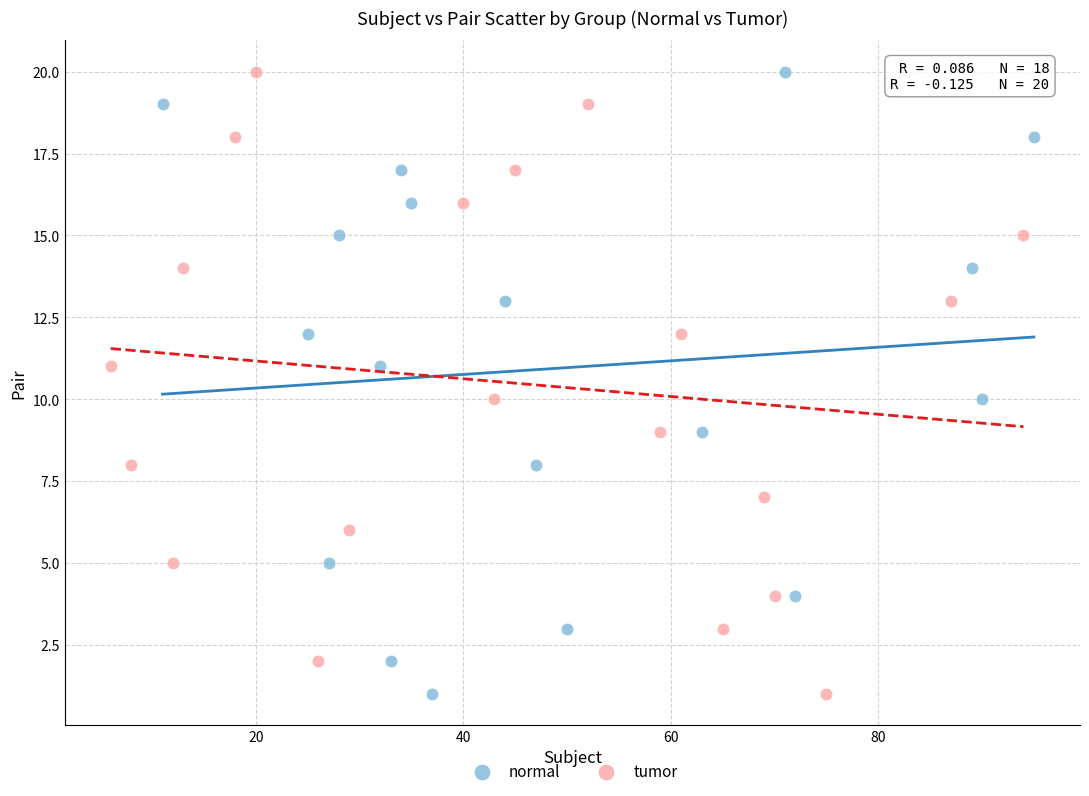

What are all the series names shown in the legend?

normal, tumor